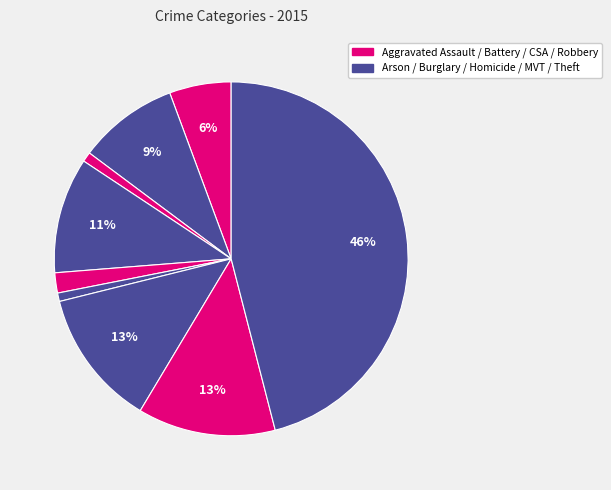

Does any single category account for the majority?

No